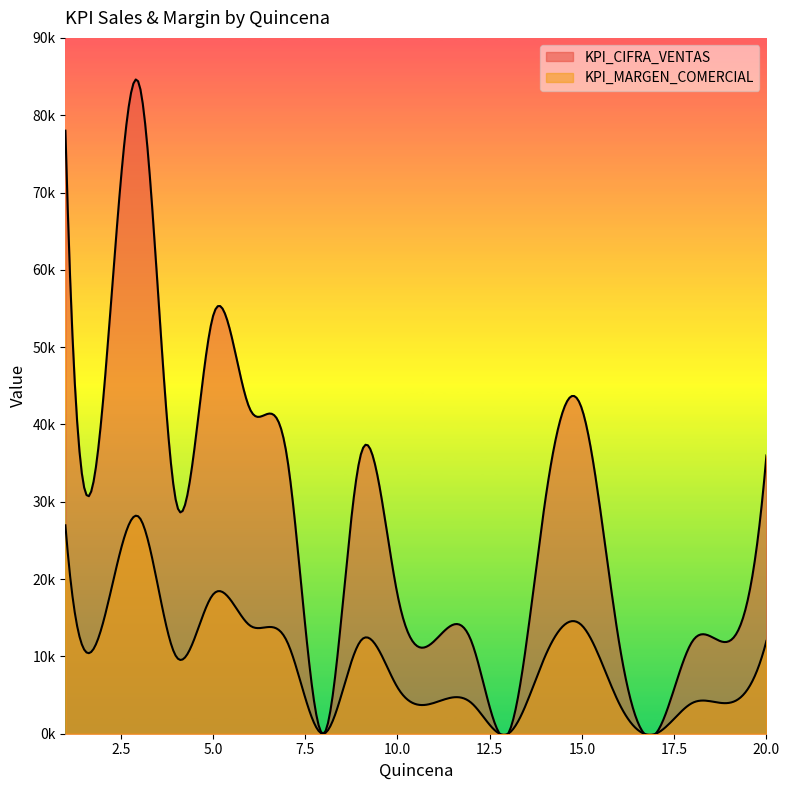

Where is KPI_CIFRA_VENTAS nearest to the value 42000?

2